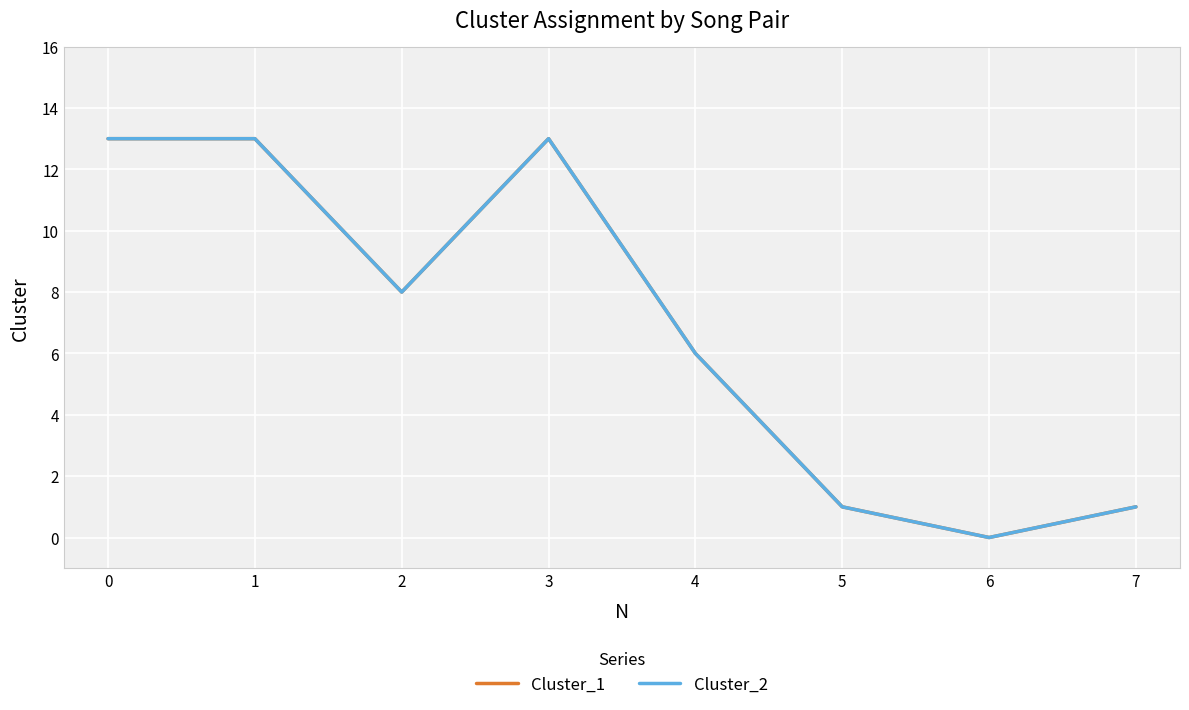

Between 2 and 5, which is larger?

2